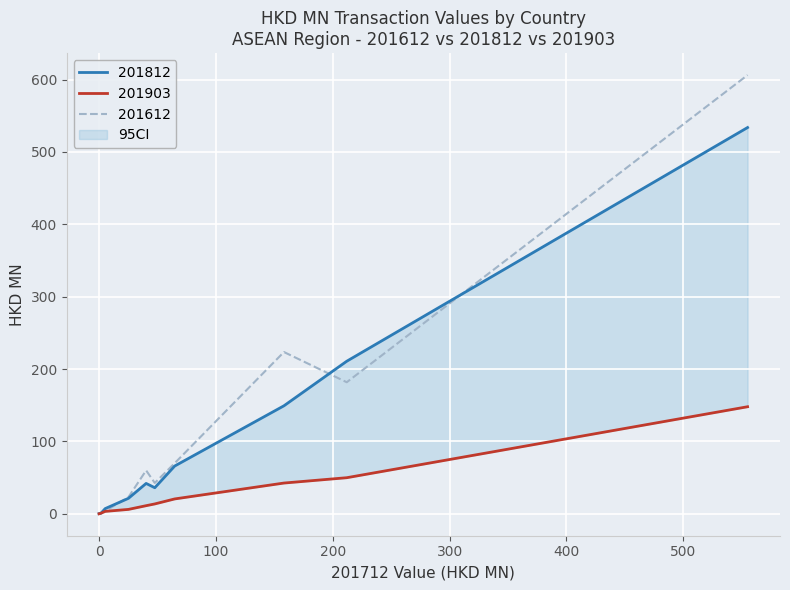

What is the difference between the maximum and minimum values in the 201903 series?

147.9